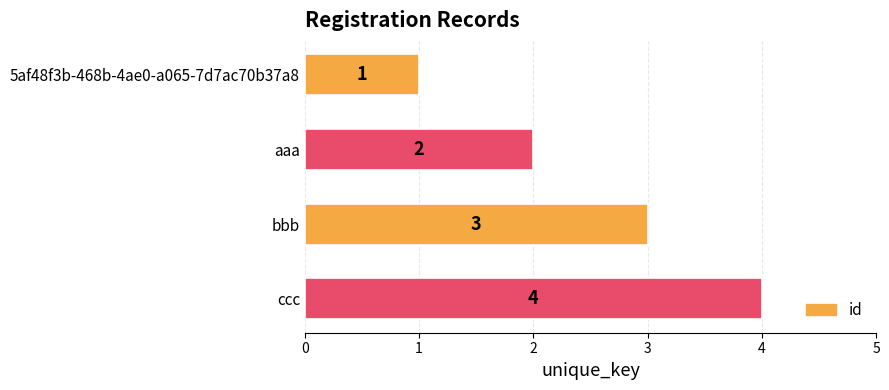

Count the values in the range 2 to 4.

3